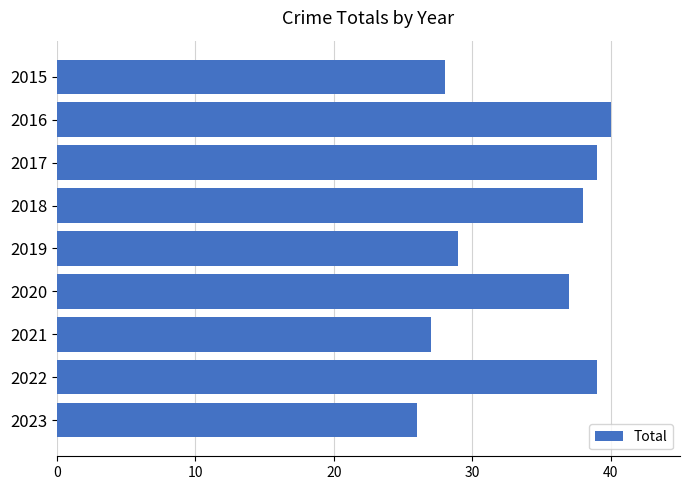

What is the value of the 6th bar from the top?

37